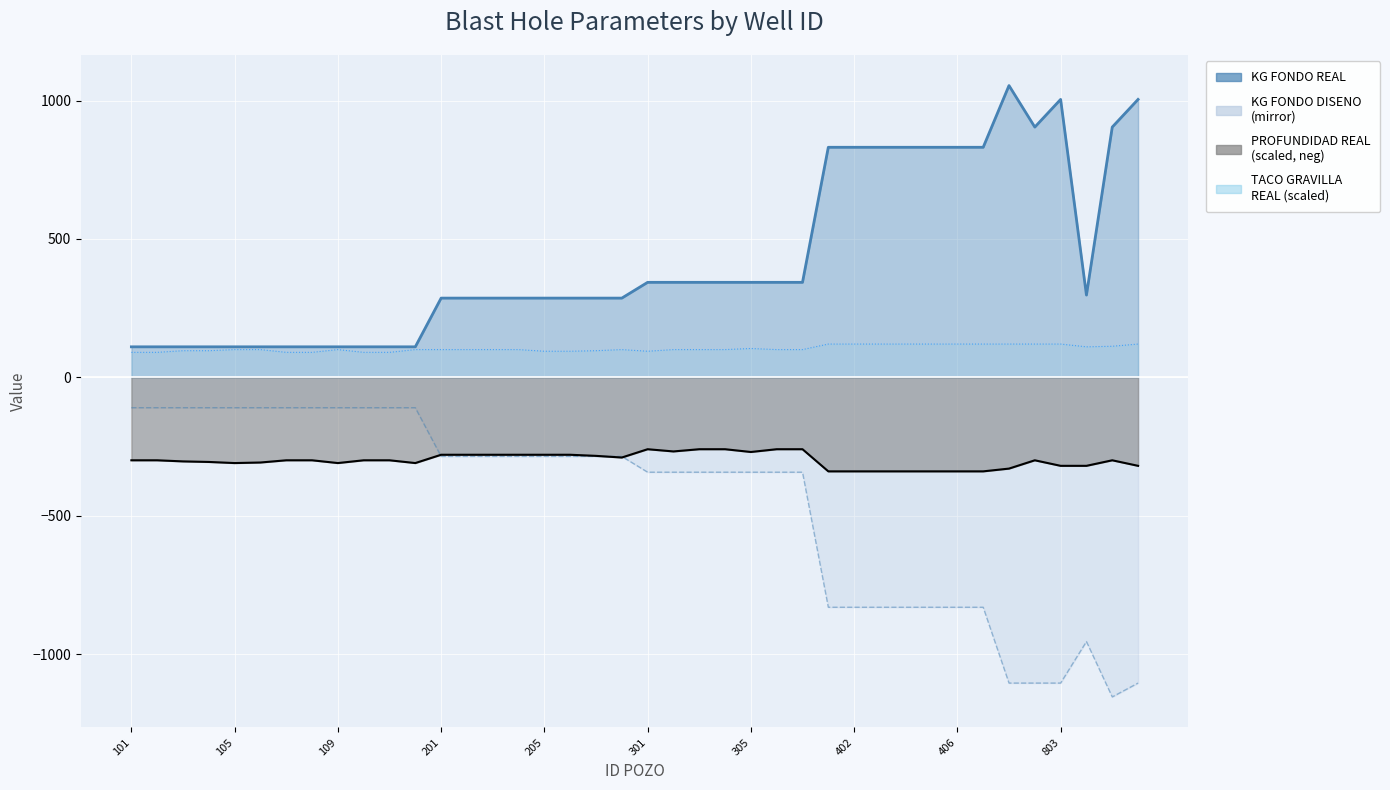

What is the difference between the second highest and minimum values in the TACO GRAVILLA REAL series?

30